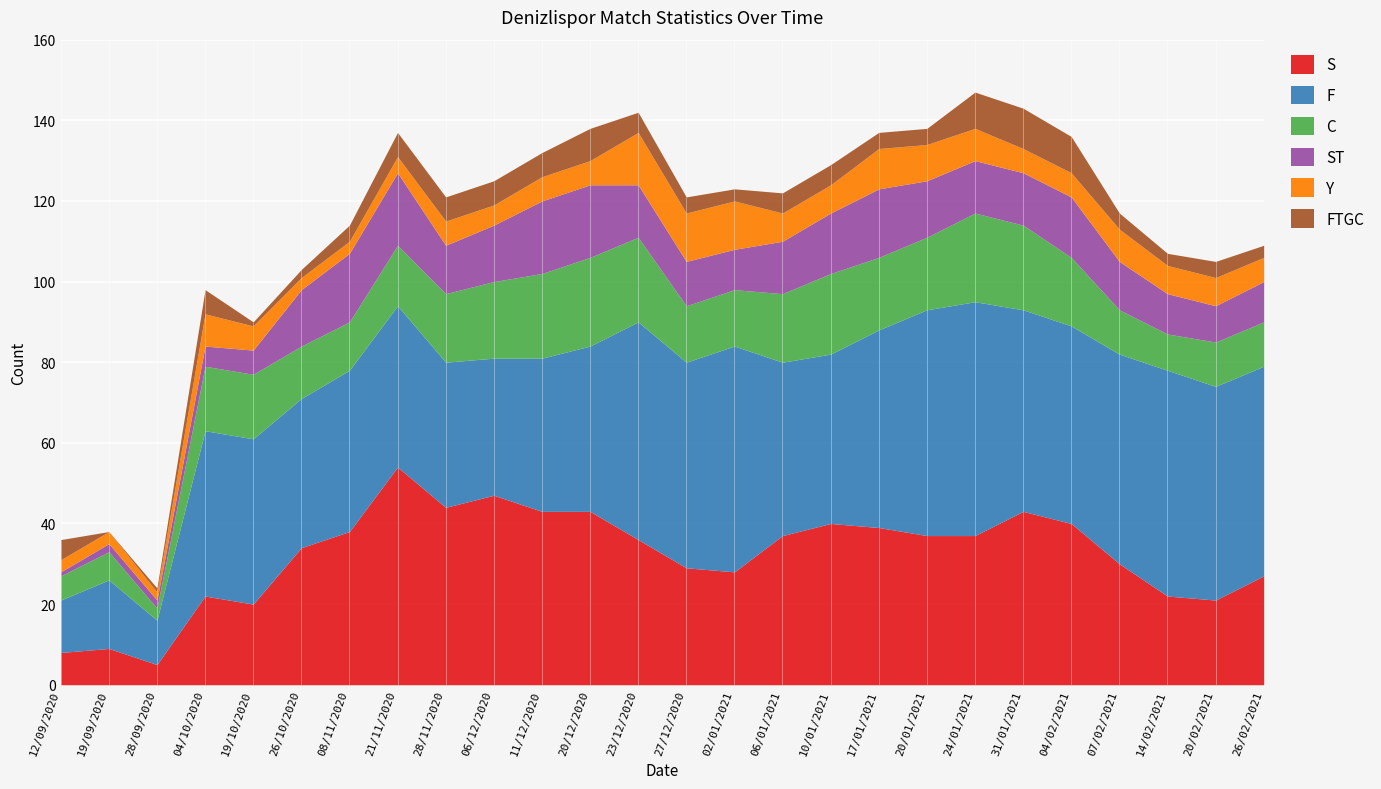

True or false: ST and F cross at least once.

False